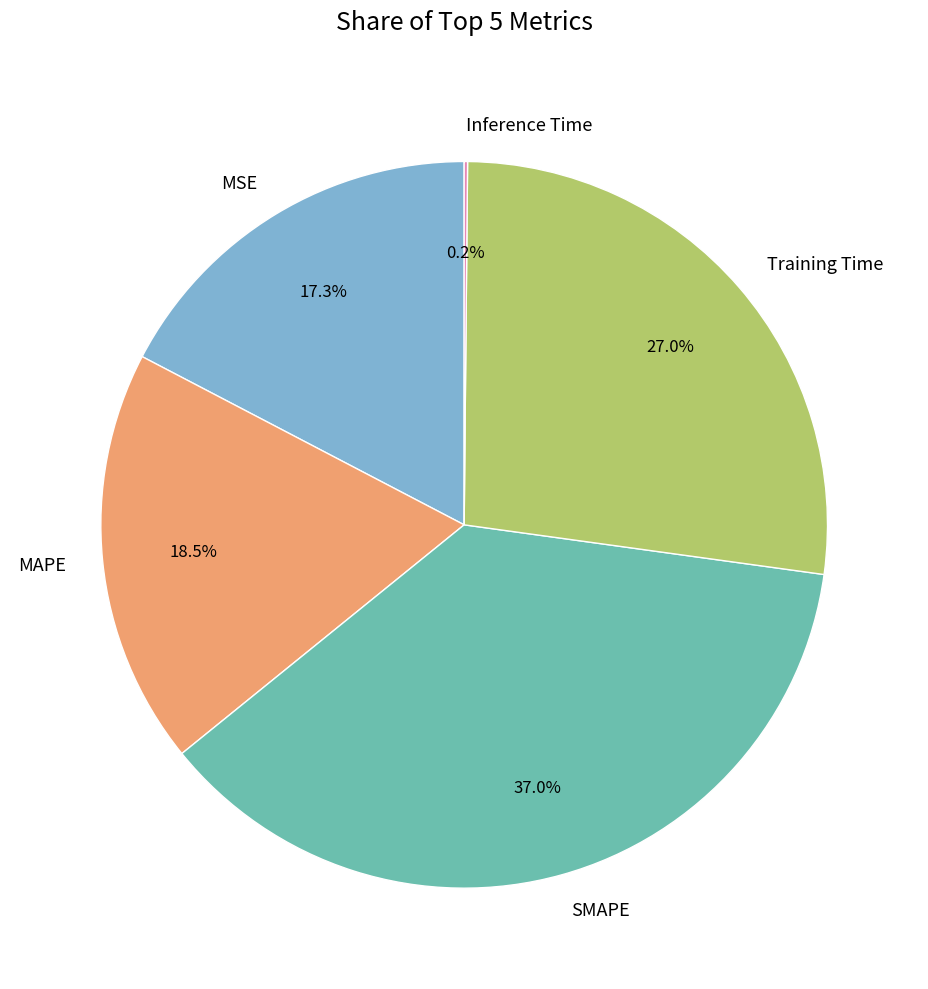

What portion of the pie excludes MSE?

82.7%